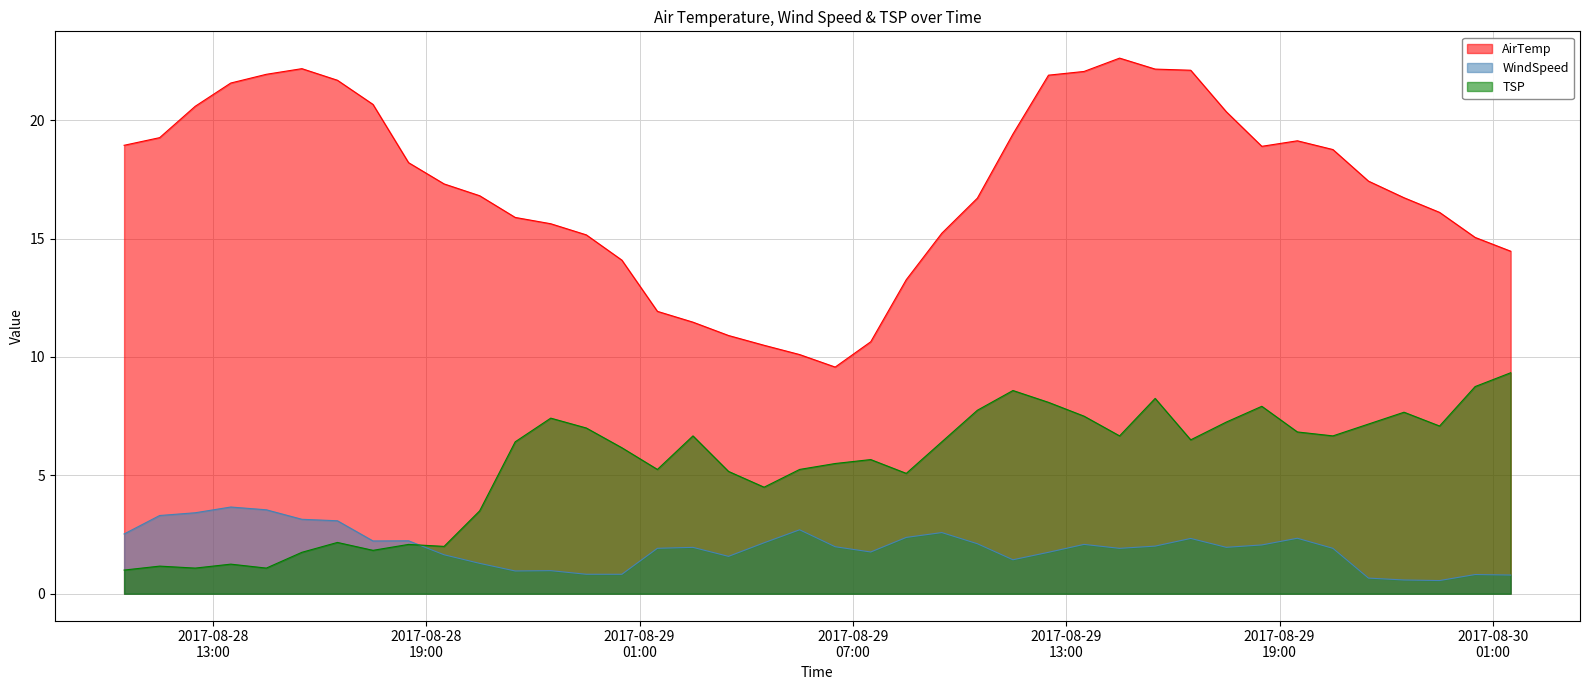

Where do WindSpeed and TSP first cross each other?

2017-08-28 18:30:00 and 2017-08-28 19:30:00